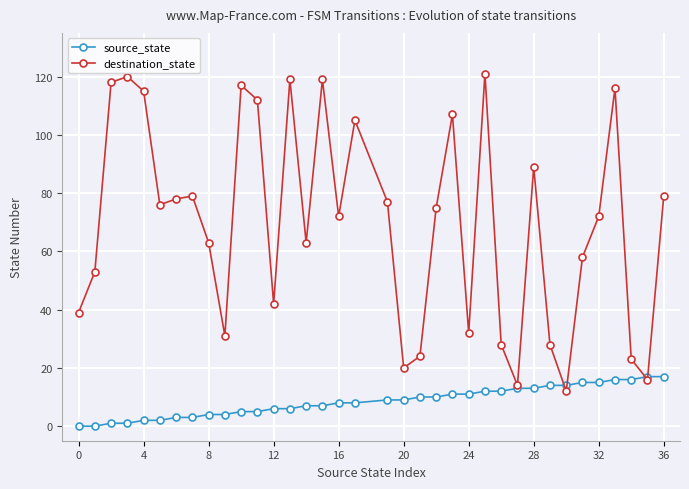

Which series has the largest total across all categories?

destination_state